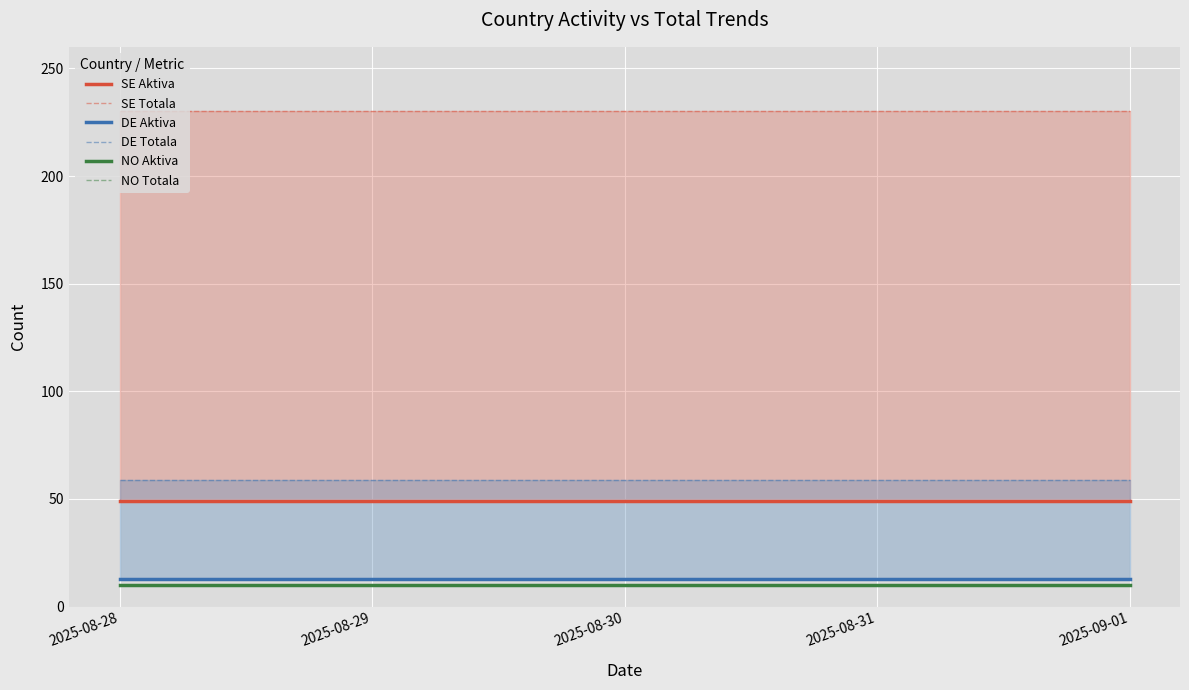

Where is DE Totala nearest to the value 59?

2025-08-28